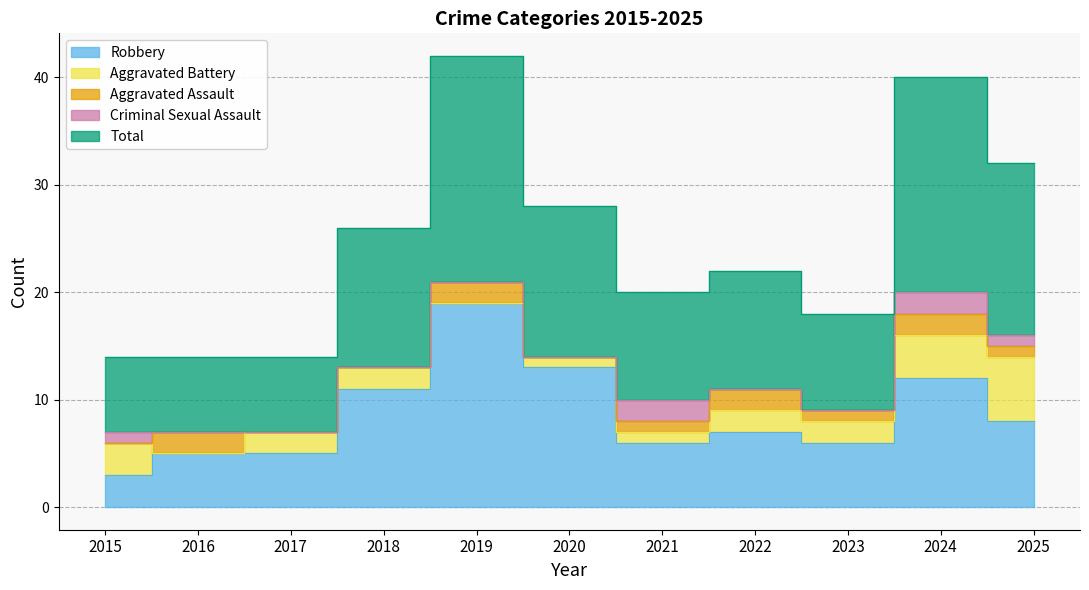

True or false: Aggravated Assault and Criminal Sexual Assault cross at least once.

True